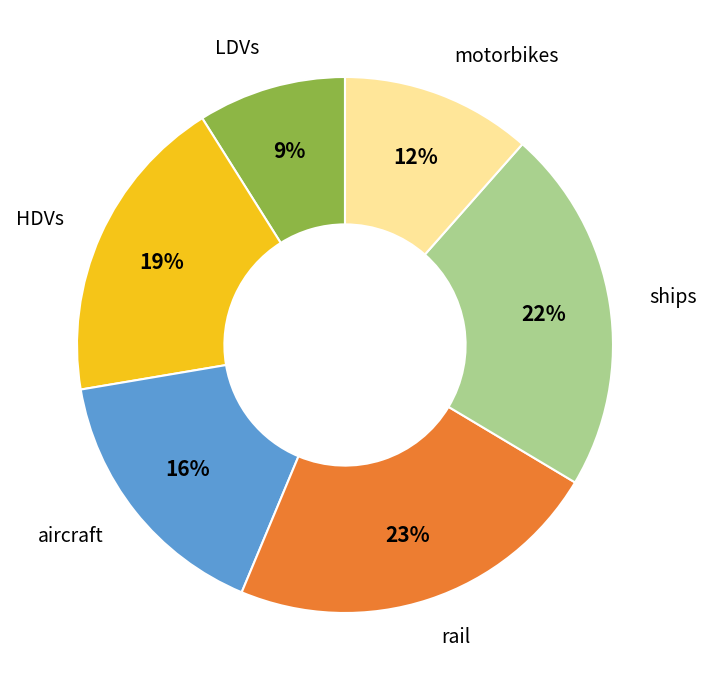

To the nearest percent, what percentage of the pie is LDVs?

9%